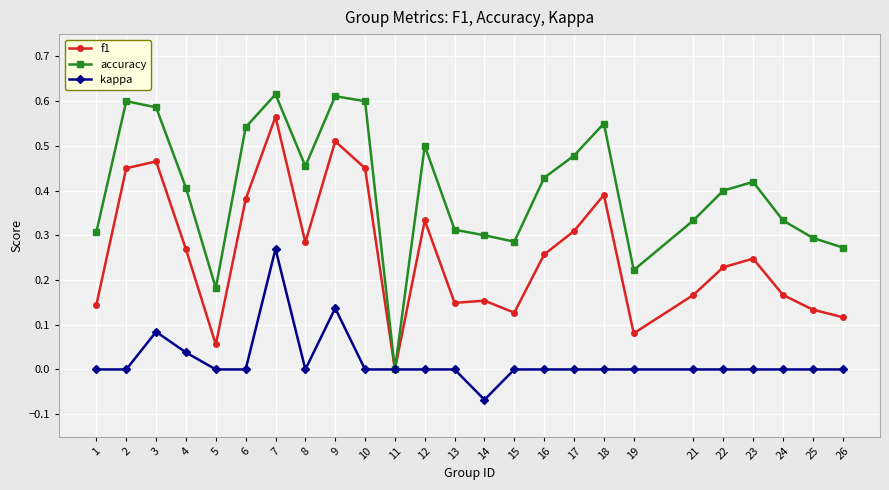

What are all the series names shown in the legend?

f1, accuracy, kappa